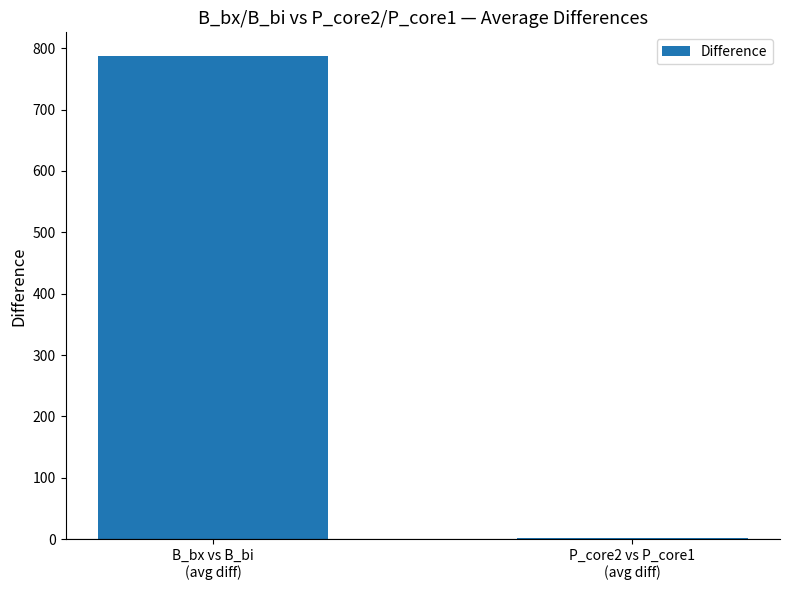

At which label does the data first exceed 786?

B_bx vs B_bi
(avg diff)